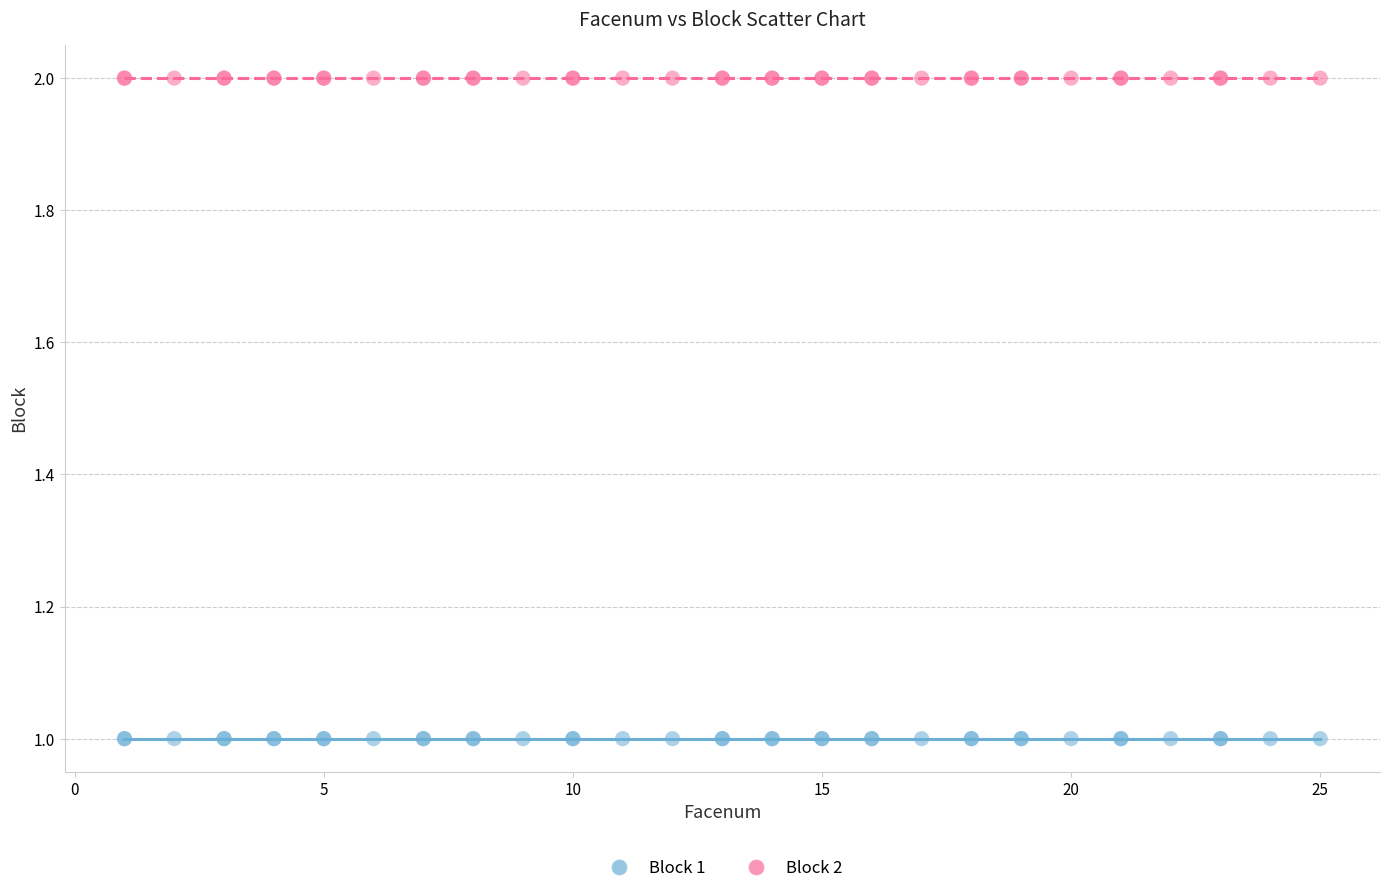

Which series contains the lowest Y value?

Block 1